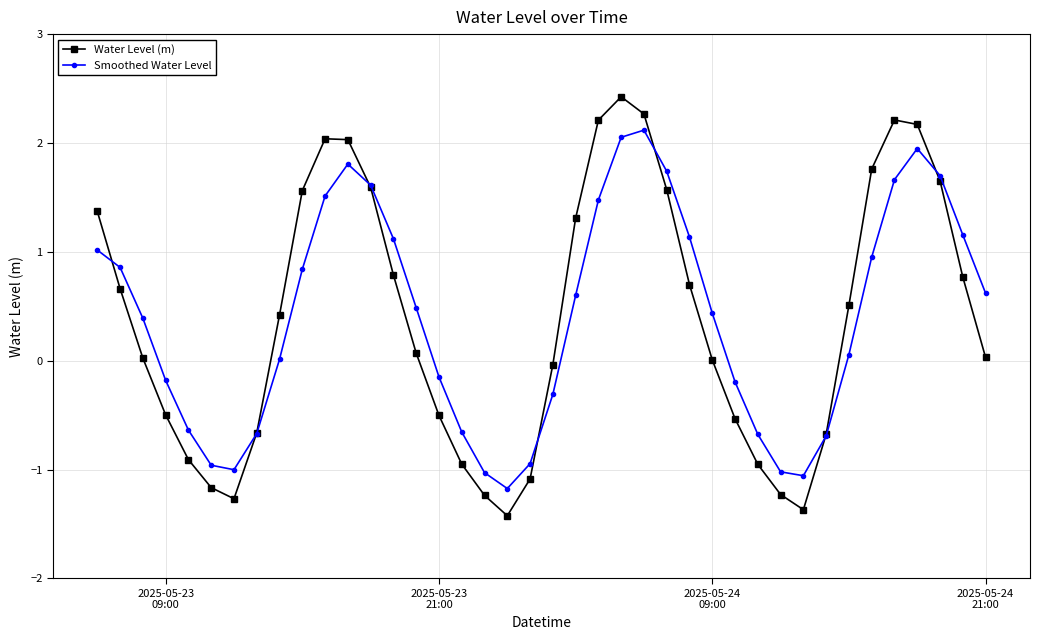

What is the minimum value for Smoothed Water Level?

-1.2